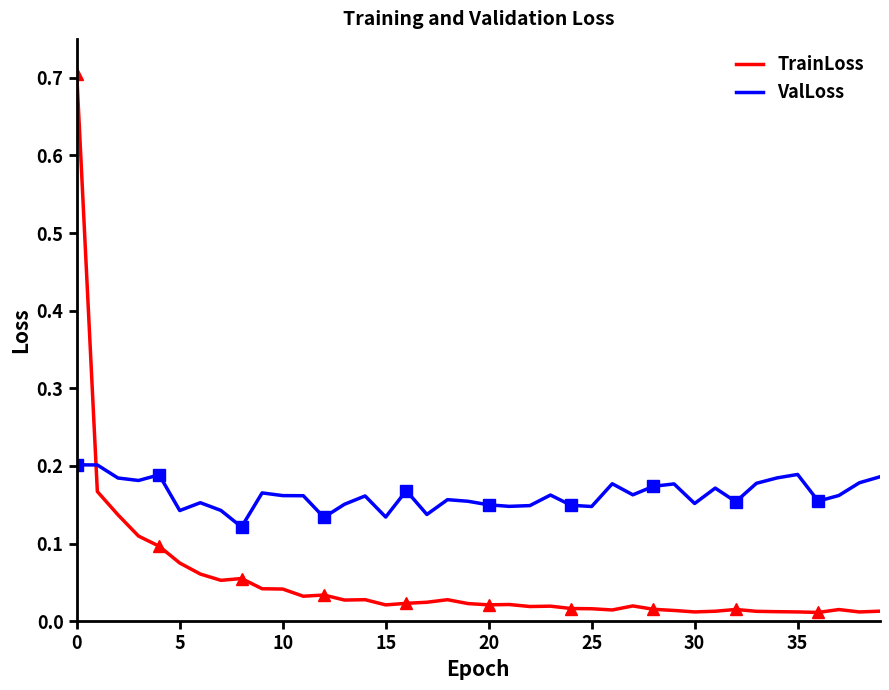

In ValLoss, how many points are lower than both neighbors (excluding endpoints)?

12